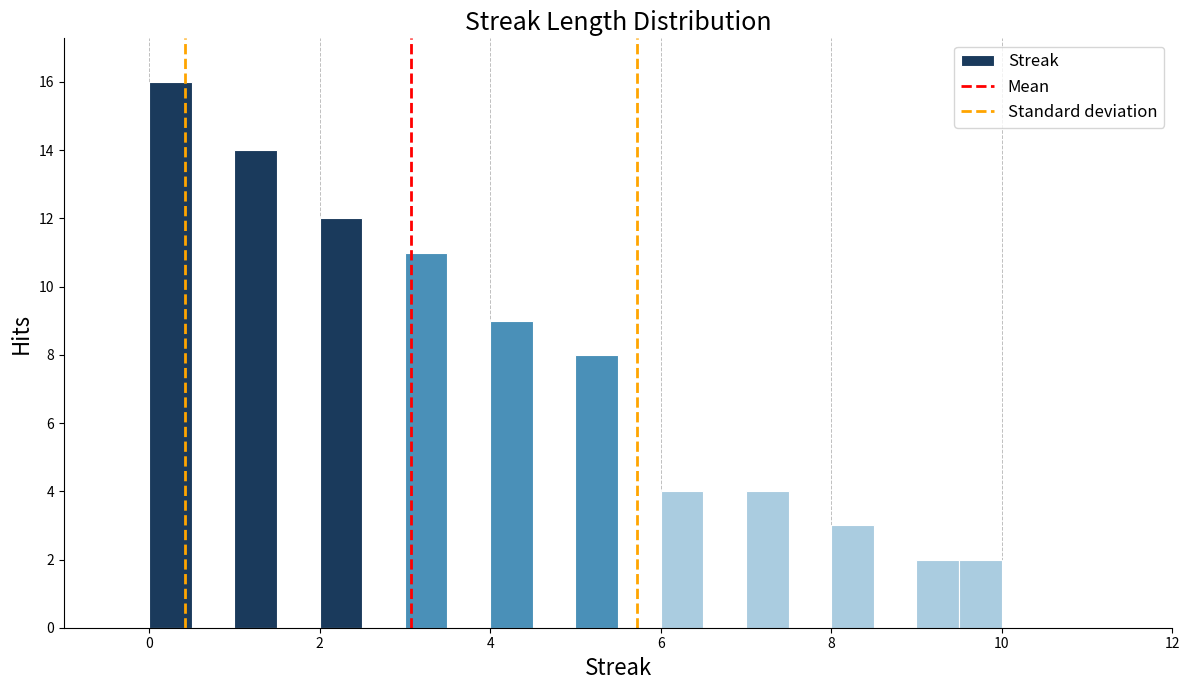

Around what value on the x-axis is the tallest bar? Give the approximate position of its centre, as read against the axis.

0.2